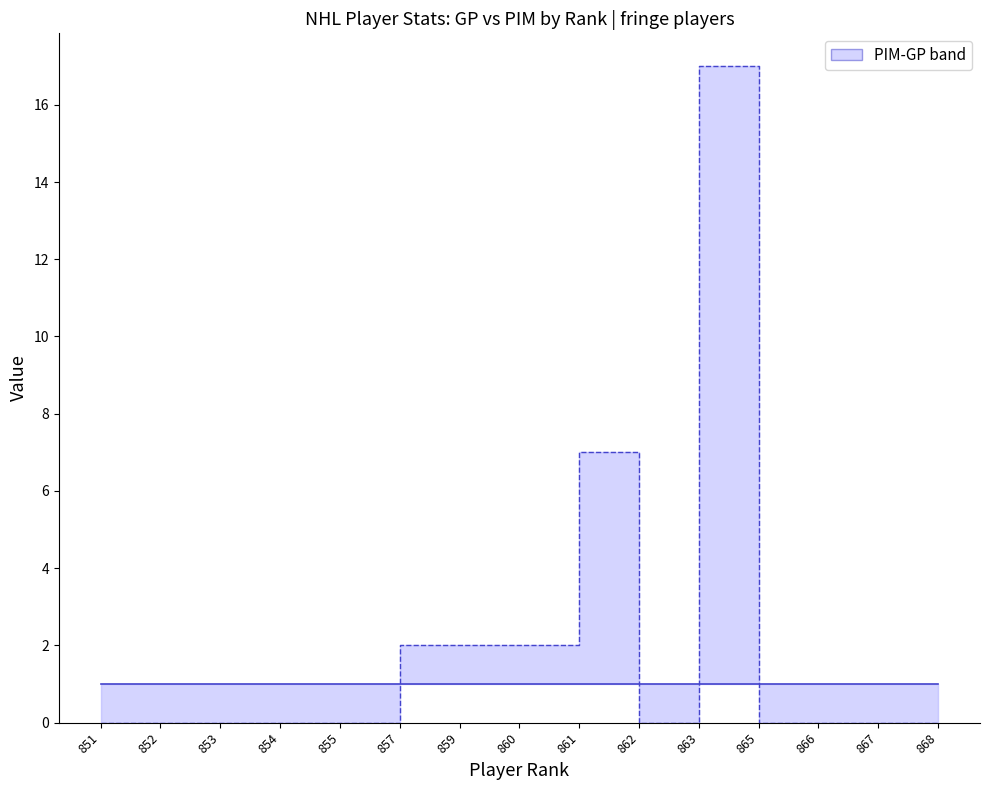

What is the maximum value for PIM (upper bound)?

17